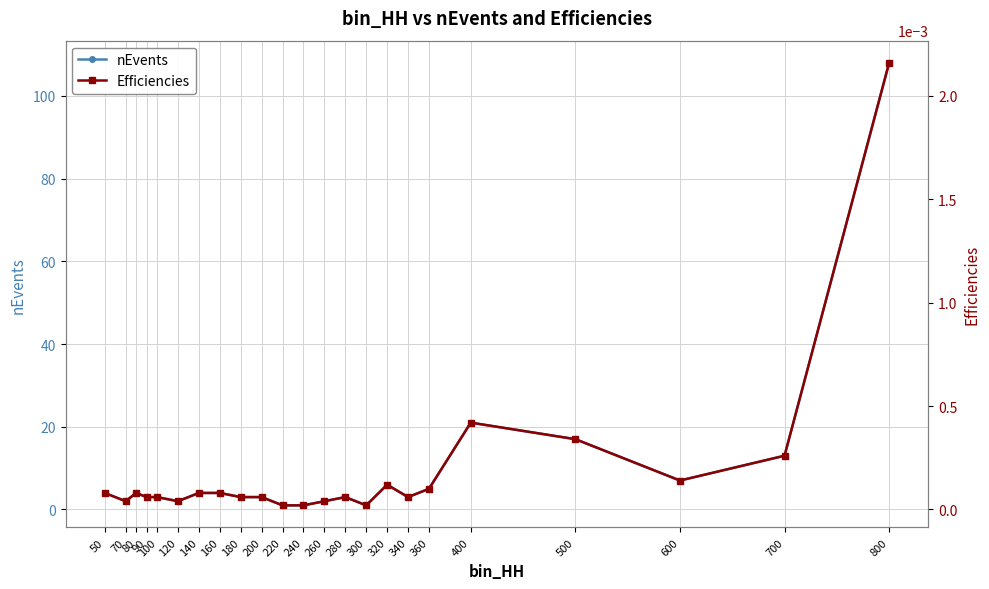

In Efficiencies, how many points are lower than both neighbors (excluding endpoints)?

5